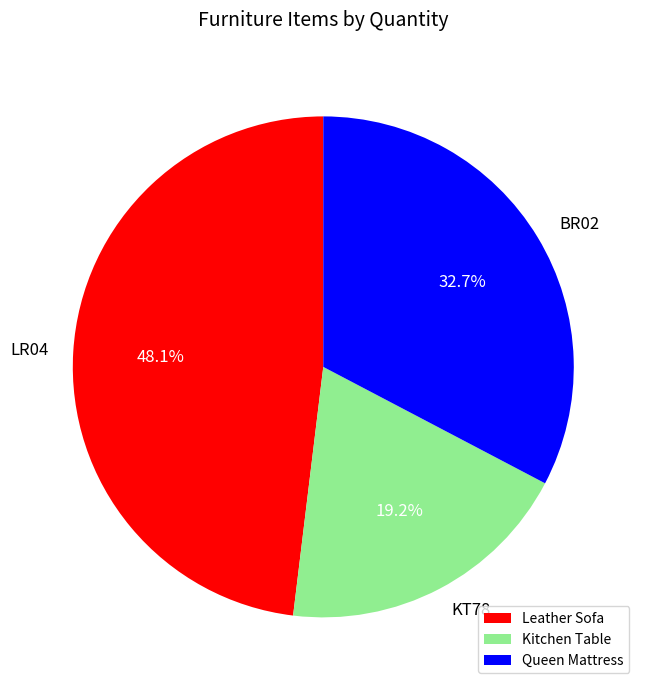

How many slices are in this pie chart?

3